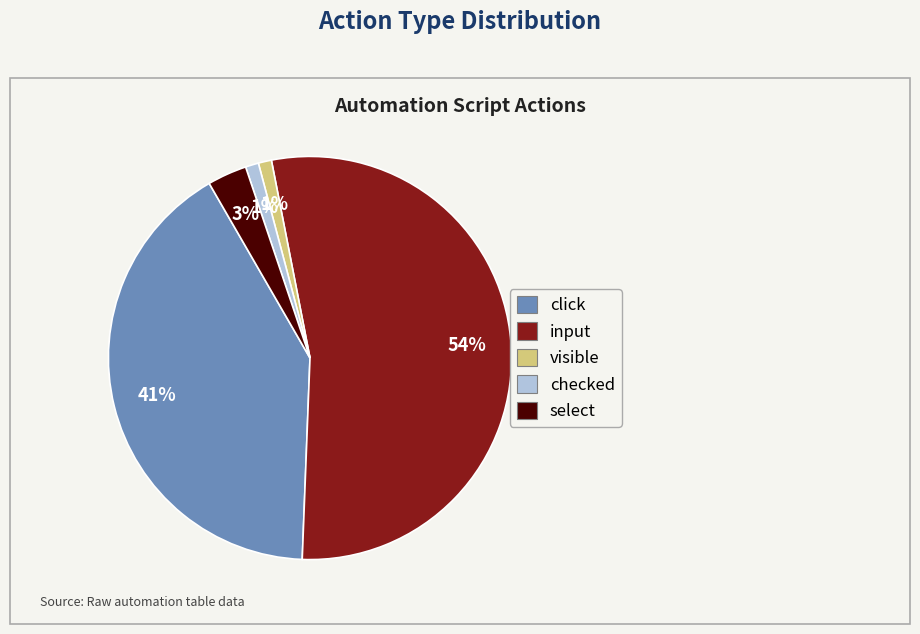

True or false: click accounts for 33% of the total.

False